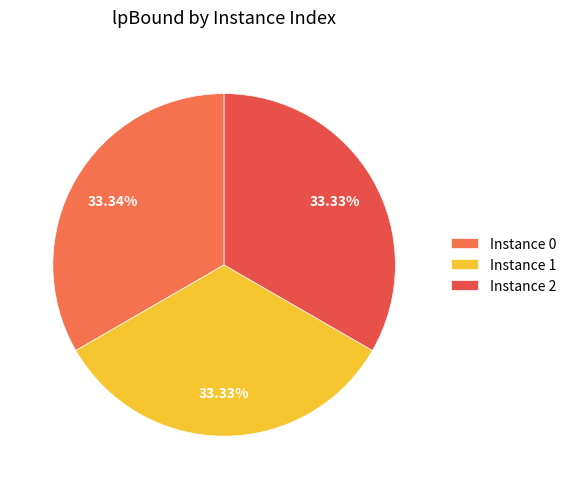

Rank the categories by value from highest to lowest.

0, 2, 1